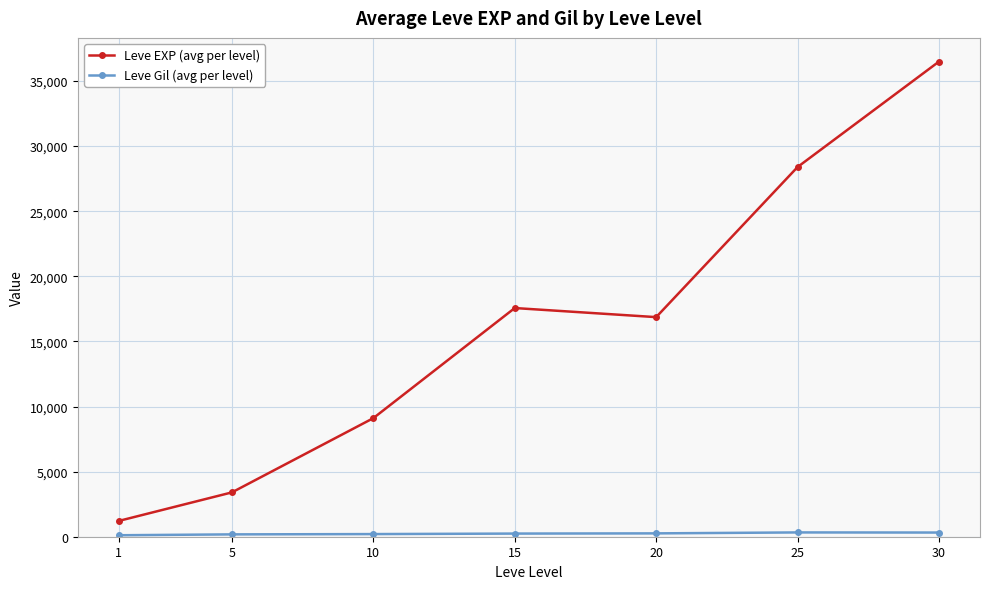

What is the maximum value shown in the chart?

36492.5